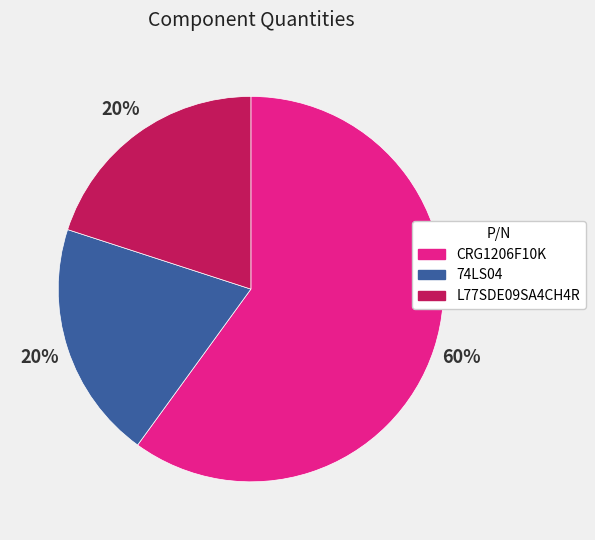

Is there a majority slice in this chart?

Yes